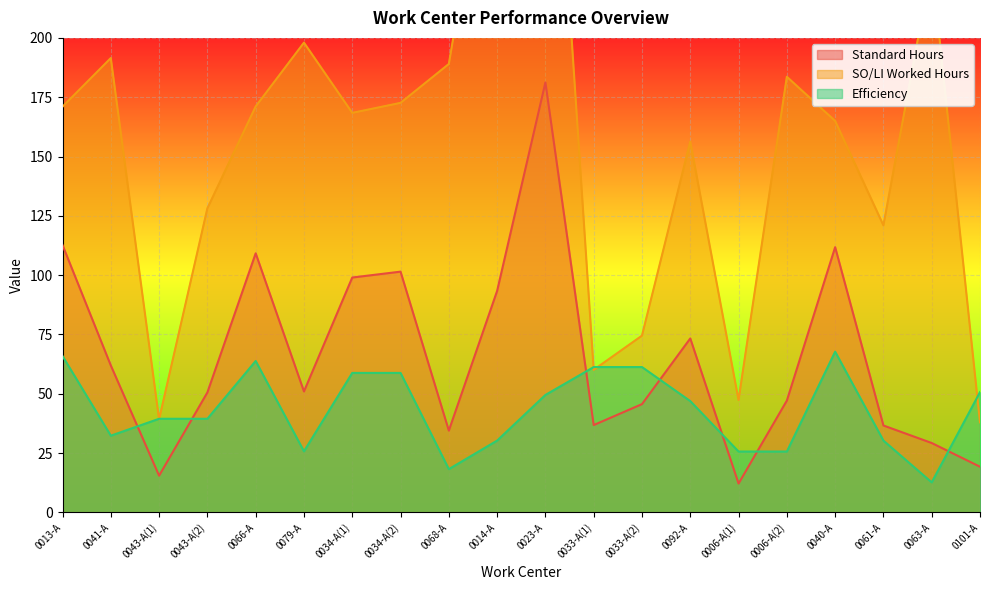

What is the sum of the Standard Hours values at 0033-A(1) and 0034-A(1)?

135.8